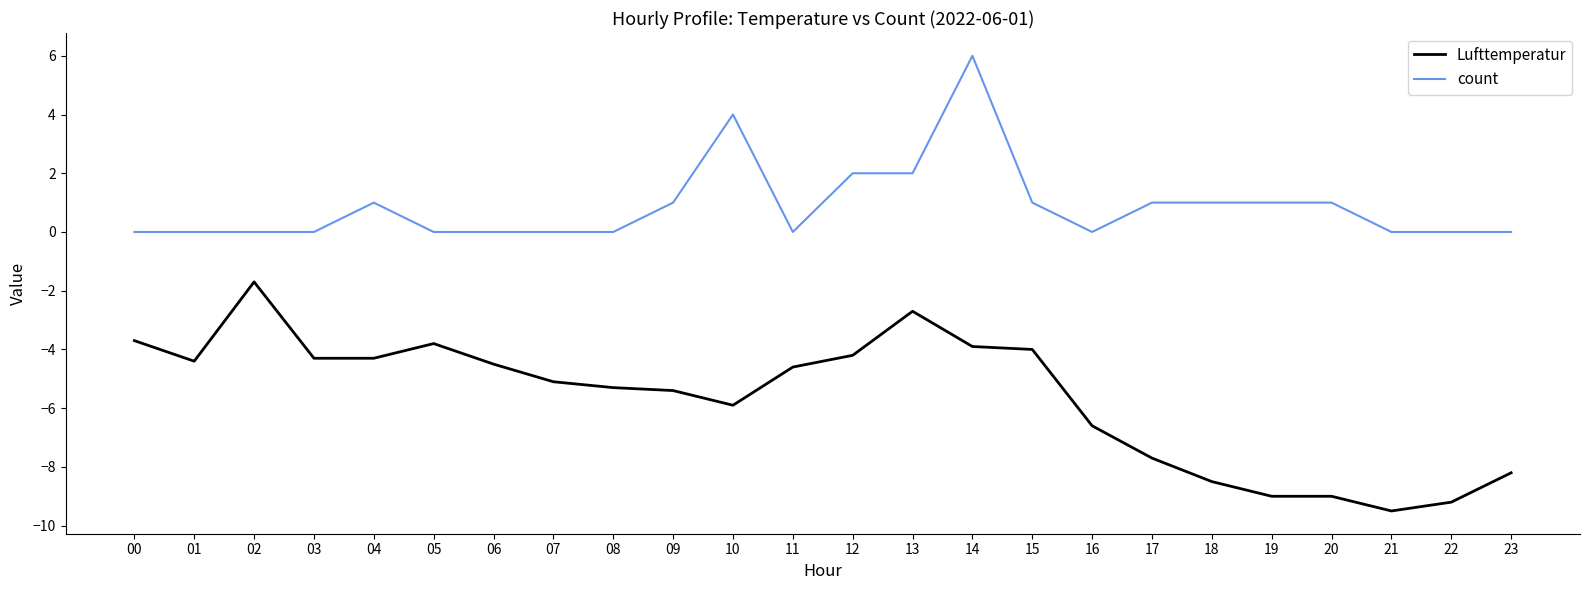

True or false: Lufttemperatur and count cross at least once.

False